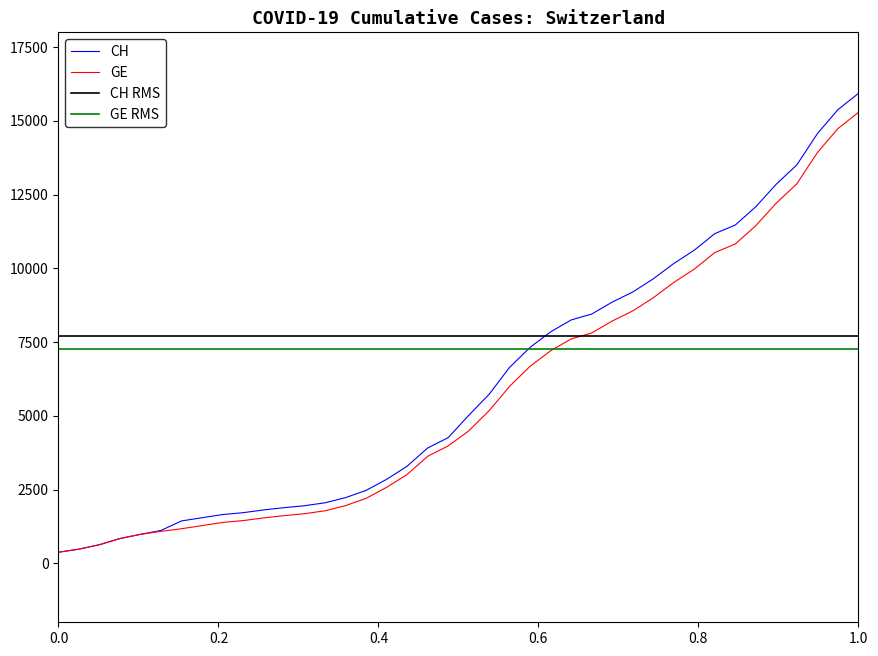

What is the minimum value for CH RMS?

7701.7